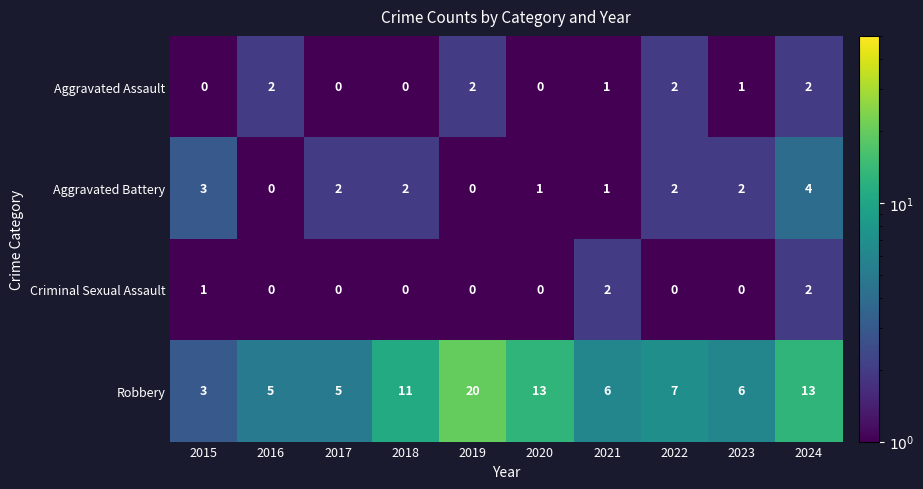

Which series has the largest total across all categories?

Robbery